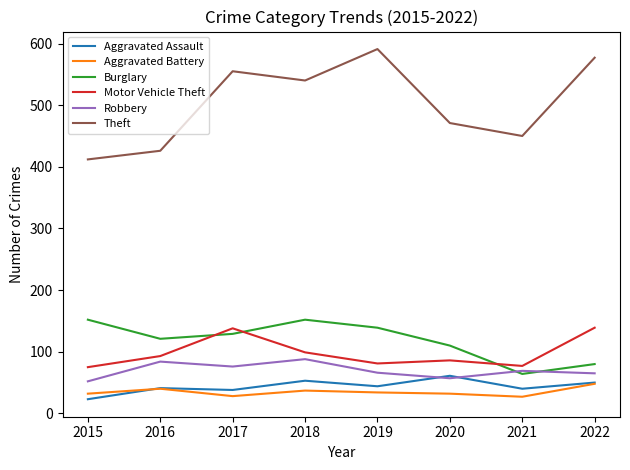

In Aggravated Assault, how many points are higher than both neighbors (excluding endpoints)?

3